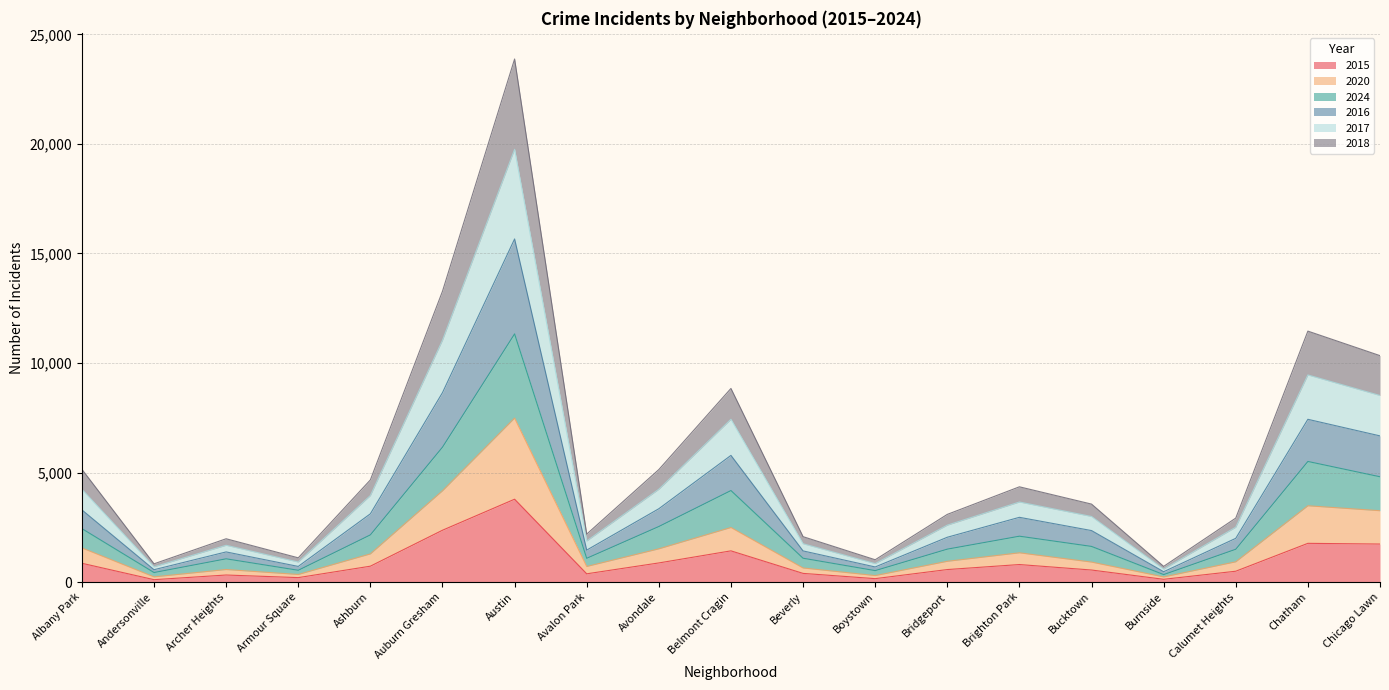

Which has a higher value, Beverly or Bridgeport?

Bridgeport